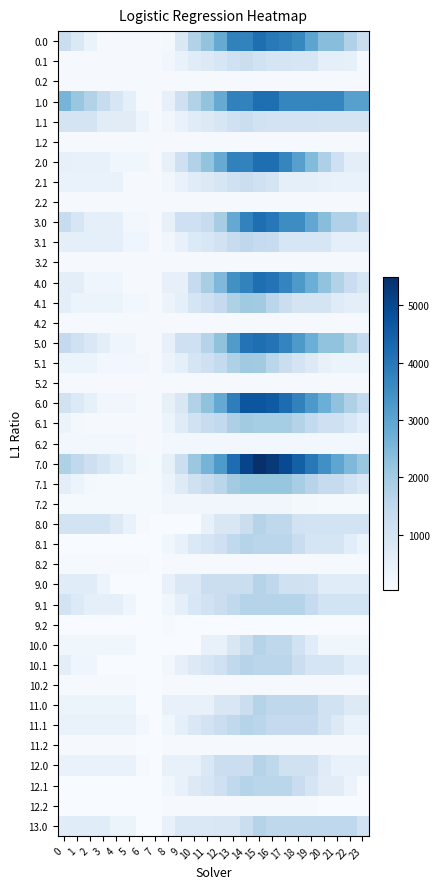

Reading left to right, transcribe all the data shown in this chart.

0.0: 0=1247.5	1=793.5	2=379.0	3=83.8	4=83.8	5=83.8	6=83.8	7=83.8	8=123.1	9=826.2	10=1730.5	11=2230.7	12=2835.3	13=3786.6	14=3765.6	15=4192.0	16=3938.6	17=3842.8	18=3654.2	19=2998.4	20=2362.2	21=2362.2	22=1764.0	23=1247.5
0.1: 0=83.8	1=83.8	2=83.8	3=83.8	4=83.8	5=83.8	6=83.8	7=83.8	8=207.8	9=397.0	10=668.3	11=754.4	12=887.7	13=1126.7	14=1239.3	15=1064.4	16=931.6	17=931.6	18=926.2	19=926.0	20=507.3	21=507.3	22=487.3	23=83.8
0.2: 0=83.8	1=83.8	2=83.8	3=83.8	4=83.8	5=83.8	6=83.8	7=83.8	8=83.8	9=83.8	10=83.8	11=83.8	12=83.8	13=83.8	14=83.8	15=83.8	16=83.8	17=83.8	18=83.8	19=83.8	20=83.8	21=83.8	22=83.8	23=83.8
1.0: 0=2607.0	1=2153.0	2=1738.5	3=1330.1	4=921.1	5=513.3	6=101.1	7=83.8	8=462.0	9=1165.1	10=1730.5	11=2230.7	12=2835.3	13=3786.6	14=3765.6	15=4192.0	16=4192.0	17=3692.2	18=3692.2	19=3692.2	20=3692.2	21=3692.2	22=3093.9	23=3093.9
1.1: 0=984.8	1=984.8	2=984.8	3=638.7	4=638.7	5=638.7	6=303.2	7=83.8	8=207.8	9=397.0	10=668.3	11=754.4	12=887.7	13=1126.7	14=1239.3	15=1064.4	16=1025.2	17=1025.2	18=1019.8	19=1019.5	20=1004.9	21=1004.9	22=984.8	23=984.8
1.2: 0=83.8	1=83.8	2=83.8	3=83.8	4=83.8	5=83.8	6=83.8	7=83.8	8=83.8	9=83.8	10=83.8	11=83.8	12=83.8	13=83.8	14=83.8	15=83.8	16=83.8	17=83.8	18=83.8	19=83.8	20=83.8	21=83.8	22=83.8	23=83.8
2.0: 0=481.6	1=431.7	2=421.2	3=421.2	4=243.5	5=243.5	6=235.4	7=83.8	8=462.0	9=1165.1	10=1730.5	11=2230.7	12=2835.3	13=3786.6	14=3765.6	15=4192.0	16=4192.0	17=3692.2	18=3099.6	19=2443.8	20=1807.6	21=1162.7	22=564.5	23=564.5
2.1: 0=412.9	1=412.9	2=412.9	3=412.9	4=412.9	5=83.8	6=83.8	7=83.8	8=207.8	9=397.0	10=668.3	11=754.4	12=887.7	13=1126.7	14=1239.3	15=1133.7	16=984.9	17=513.7	18=508.2	19=508.2	20=445.6	21=412.9	22=412.9	23=412.9
2.2: 0=83.8	1=83.8	2=83.8	3=83.8	4=83.8	5=83.8	6=83.8	7=83.8	8=83.8	9=83.8	10=83.8	11=83.8	12=83.8	13=83.8	14=83.8	15=83.8	16=83.8	17=83.8	18=83.8	19=83.8	20=83.8	21=83.8	22=83.8	23=83.8
3.0: 0=1313.8	1=909.3	2=544.3	3=544.3	4=544.3	5=185.9	6=185.9	7=83.8	8=475.1	9=1184.9	10=1184.9	11=1325.5	12=1938.8	13=2891.8	14=3753.4	15=4192.0	16=3988.1	17=3537.7	18=3537.7	19=2931.4	20=2376.1	21=1780.8	22=1780.8	23=1313.8
3.1: 0=533.2	1=533.2	2=533.2	3=533.2	4=533.2	5=253.7	6=253.7	7=83.8	8=207.8	9=445.5	10=765.4	11=882.9	12=1064.7	13=1352.3	14=1513.3	15=1388.0	16=1342.2	17=920.5	18=920.5	19=920.5	20=920.5	21=533.2	22=533.2	23=533.2
3.2: 0=83.8	1=83.8	2=83.8	3=83.8	4=83.8	5=83.8	6=83.8	7=83.8	8=83.8	9=83.8	10=83.8	11=83.8	12=83.8	13=83.8	14=83.8	15=83.8	16=83.8	17=83.8	18=83.8	19=83.8	20=83.8	21=83.8	22=83.8	23=83.8
4.0: 0=553.2	1=553.2	2=277.1	3=277.1	4=277.1	5=83.8	6=83.8	7=83.8	8=475.1	9=475.1	10=1382.2	11=1893.0	12=2506.2	13=3459.3	14=3753.4	15=4192.0	16=4077.0	17=3715.5	18=3261.3	19=2743.9	20=2246.1	21=1739.6	22=1279.8	23=901.6
4.1: 0=581.8	1=355.4	2=355.4	3=355.4	4=355.4	5=164.8	6=164.8	7=83.8	8=343.4	9=532.6	10=939.6	11=1149.2	12=1418.1	13=1792.8	14=2041.0	15=2004.5	16=1590.1	17=1257.2	18=986.1	19=986.1	20=986.1	21=687.8	22=581.8	23=581.8
4.2: 0=83.8	1=83.8	2=83.8	3=83.8	4=83.8	5=83.8	6=83.8	7=83.8	8=83.8	9=83.8	10=83.8	11=83.8	12=83.8	13=83.8	14=83.8	15=83.8	16=83.8	17=83.8	18=83.8	19=83.8	20=83.8	21=83.8	22=83.8	23=83.8
5.0: 0=1415.2	1=1100.5	2=825.5	3=556.4	4=286.8	5=286.8	6=83.8	7=83.8	8=462.0	9=1171.7	10=1166.6	11=1666.8	12=2271.4	13=3222.7	14=4080.7	15=4192.0	16=4078.0	17=3717.5	18=3264.3	19=2747.9	20=2251.1	21=2251.1	22=1792.2	23=1415.2
5.1: 0=370.5	1=370.5	2=370.5	3=163.8	4=163.8	5=163.8	6=163.8	7=83.8	8=344.4	9=533.6	10=941.6	11=1164.3	12=1422.2	13=1797.8	14=2047.0	15=2011.5	16=1598.1	17=1266.2	18=996.2	19=731.3	20=452.0	21=370.5	22=370.5	23=370.5
5.2: 0=83.8	1=83.8	2=83.8	3=83.8	4=83.8	5=83.8	6=83.8	7=83.8	8=83.8	9=83.8	10=83.8	11=83.8	12=83.8	13=83.8	14=83.8	15=83.8	16=83.8	17=83.8	18=83.8	19=83.8	20=83.8	21=83.8	22=83.8	23=83.8
6.0: 0=1075.3	1=761.7	2=487.7	3=219.6	4=219.6	5=219.6	6=105.1	7=93.9	8=485.2	9=850.3	10=1757.3	11=2268.2	12=2881.4	13=3834.4	14=4696.0	15=4696.0	16=4583.0	17=4223.6	18=3771.3	19=3256.0	20=2760.2	21=2255.8	22=1797.9	23=1421.8
6.1: 0=364.5	1=140.2	2=93.9	3=93.9	4=93.9	5=93.9	6=93.9	7=93.9	8=355.5	9=682.3	10=1091.2	11=1314.9	12=1448.2	13=1824.9	14=2004.9	15=1970.5	16=1970.5	17=1970.5	18=1701.4	19=1437.6	20=1159.3	21=1159.3	22=875.6	23=612.6
6.2: 0=184.6	1=184.6	2=184.6	3=184.6	4=184.6	5=184.6	6=93.9	7=93.9	8=196.6	9=196.6	10=196.6	11=196.6	12=196.6	13=196.6	14=196.6	15=196.6	16=196.6	17=196.6	18=196.6	19=196.6	20=196.6	21=184.6	22=184.6	23=184.6
7.0: 0=1784.6	1=1471.0	2=1196.9	3=928.9	4=660.3	5=392.8	6=121.1	7=109.9	8=501.2	9=1210.9	10=2118.0	11=2628.8	12=3242.0	13=4195.1	14=5056.7	15=5495.3	16=5292.2	17=4932.8	18=4480.6	19=3965.2	20=3469.4	21=2965.0	22=2507.1	23=2131.1
7.1: 0=580.6	1=356.3	2=145.2	3=109.9	4=109.9	5=109.9	6=109.9	7=109.9	8=371.5	9=698.3	10=1107.2	11=1330.9	12=1601.8	13=1978.5	14=2186.6	15=2186.6	16=2186.6	17=2186.6	18=1917.5	19=1653.7	20=1375.4	21=1375.4	22=1091.7	23=828.6
7.2: 0=109.9	1=109.9	2=109.9	3=109.9	4=109.9	5=109.9	6=109.9	7=109.9	8=212.6	9=212.6	10=212.6	11=212.6	12=212.6	13=212.6	14=212.6	15=212.6	16=212.6	17=212.6	18=140.9	19=140.9	20=109.9	21=109.9	22=109.9	23=109.9
8.0: 0=1050.5	1=1050.5	2=1050.5	3=1050.5	4=732.4	5=415.5	6=94.3	7=33.6	8=33.6	9=33.6	10=33.6	11=432.6	12=848.4	13=848.4	14=1264.2	15=1680.0	16=1517.5	17=1517.5	18=1093.2	19=1050.5	20=1050.5	21=1050.5	22=1050.5	23=1050.5
8.1: 0=33.6	1=33.6	2=33.6	3=33.6	4=33.6	5=33.6	6=33.6	7=33.6	8=246.7	9=435.9	10=796.3	11=971.5	12=1148.5	13=1476.6	14=1678.2	15=1594.3	16=1594.3	17=1594.3	18=1275.8	19=962.4	20=962.4	21=962.4	22=629.2	23=316.7
8.2: 0=87.8	1=87.8	2=87.8	3=87.8	4=87.8	5=87.8	6=87.8	7=33.6	8=87.8	9=87.8	10=87.8	11=87.8	12=87.8	13=87.8	14=87.8	15=87.8	16=87.8	17=87.8	18=87.8	19=87.8	20=87.8	21=87.8	22=87.8	23=87.8
9.0: 0=669.2	1=669.2	2=669.2	3=351.7	4=33.6	5=33.6	6=33.6	7=33.6	8=424.9	9=840.7	10=840.7	11=1256.5	12=1264.2	13=1264.2	14=1264.2	15=1680.0	16=1517.5	17=1108.6	18=1108.6	19=1093.5	20=669.2	21=669.2	22=669.2	23=669.2
9.1: 0=1050.7	1=776.9	2=516.3	3=516.3	4=516.3	5=278.2	6=33.6	7=33.6	8=246.7	9=525.0	10=885.4	11=1060.6	12=1237.6	13=1476.6	14=1678.2	15=1678.2	16=1678.2	17=1678.2	18=1678.2	19=1378.5	20=1050.7	21=1050.7	22=1050.7	23=1050.7
9.2: 0=33.6	1=33.6	2=33.6	3=33.6	4=33.6	5=33.6	6=33.6	7=33.6	8=87.8	9=33.6	10=33.6	11=33.6	12=33.6	13=33.6	14=33.6	15=33.6	16=33.6	17=33.6	18=33.6	19=33.6	20=33.6	21=33.6	22=33.6	23=33.6
10.0: 0=245.8	1=245.8	2=245.8	3=245.8	4=245.8	5=245.8	6=33.6	7=33.6	8=33.6	9=33.6	10=33.6	11=441.0	12=432.6	13=848.4	14=1264.2	15=1680.0	16=1518.5	17=1518.5	18=1094.3	19=670.0	20=245.8	21=245.8	22=245.8	23=245.8
10.1: 0=560.6	1=287.8	2=287.8	3=33.6	4=33.6	5=33.6	6=33.6	7=33.6	8=185.2	9=464.5	10=735.8	11=912.0	12=1135.3	13=1464.5	14=1667.1	15=1584.2	16=1584.2	17=1584.2	18=1266.7	19=954.3	20=954.3	21=954.3	22=622.1	23=622.1
10.2: 0=88.8	1=88.8	2=88.8	3=88.8	4=88.8	5=88.8	6=33.6	7=33.6	8=88.8	9=88.8	10=88.8	11=88.8	12=88.8	13=88.8	14=88.8	15=88.8	16=88.8	17=88.8	18=88.8	19=88.8	20=88.8	21=88.8	22=88.8	23=88.8
11.0: 0=354.8	1=354.8	2=354.8	3=354.8	4=354.8	5=354.8	6=33.6	7=33.6	8=424.9	9=424.9	10=424.9	11=432.6	12=848.4	13=848.4	14=1264.2	15=1680.0	16=1517.5	17=1517.5	18=1517.5	19=1517.5	20=1093.2	21=1093.2	22=750.8	23=750.8
11.1: 0=406.6	1=406.6	2=406.6	3=406.6	4=406.6	5=406.6	6=162.0	7=33.6	8=246.7	9=525.0	10=840.0	11=1015.2	12=1237.6	13=1476.6	14=1678.2	15=1594.3	16=1413.4	17=1413.4	18=1413.4	19=1413.4	20=1085.7	21=739.8	22=406.6	23=406.6
11.2: 0=87.8	1=87.8	2=87.8	3=87.8	4=87.8	5=87.8	6=33.6	7=33.6	8=87.8	9=87.8	10=87.8	11=87.8	12=87.8	13=87.8	14=87.8	15=87.8	16=87.8	17=87.8	18=87.8	19=87.8	20=87.8	21=87.8	22=87.8	23=87.8
12.0: 0=415.5	1=415.5	2=415.5	3=415.5	4=415.5	5=415.5	6=94.3	7=33.6	8=424.9	9=424.9	10=424.9	11=840.7	12=1256.5	13=1264.2	14=1264.2	15=1680.0	16=1517.5	17=1108.6	18=1108.6	19=1108.6	20=684.3	21=415.5	22=415.5	23=415.5
12.1: 0=33.6	1=33.6	2=33.6	3=33.6	4=33.6	5=33.6	6=33.6	7=33.6	8=246.7	9=435.9	10=750.9	11=926.1	12=1148.5	13=1476.6	14=1678.2	15=1594.3	16=1594.3	17=1594.3	18=1275.8	19=962.4	20=634.6	21=634.6	22=346.1	23=33.6
12.2: 0=33.6	1=33.6	2=33.6	3=33.6	4=33.6	5=33.6	6=33.6	7=33.6	8=87.8	9=87.8	10=87.8	11=87.8	12=87.8	13=87.8	14=87.8	15=87.8	16=87.8	17=87.8	18=87.8	19=87.8	20=33.6	21=33.6	22=33.6	23=33.6
13.0: 0=672.9	1=672.9	2=672.9	3=672.9	4=354.8	5=354.8	6=33.6	7=33.6	8=424.9	9=840.7	10=840.7	11=840.7	12=848.4	13=848.4	14=1264.2	15=1680.0	16=1517.5	17=1517.5	18=1517.5	19=1517.5	20=1493.1	21=1493.1	22=1493.1	23=1068.8